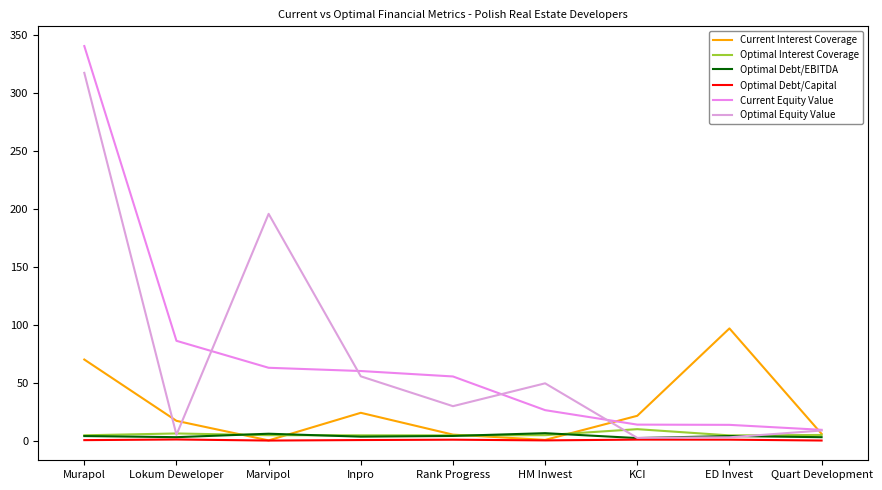

List the labels in order of Optimal Interest Coverage value, smallest first.

ED Invest, Rank Progress, Inpro, Murapol, Marvipol, HM Inwest, Quart Development, Lokum Deweloper, KCI